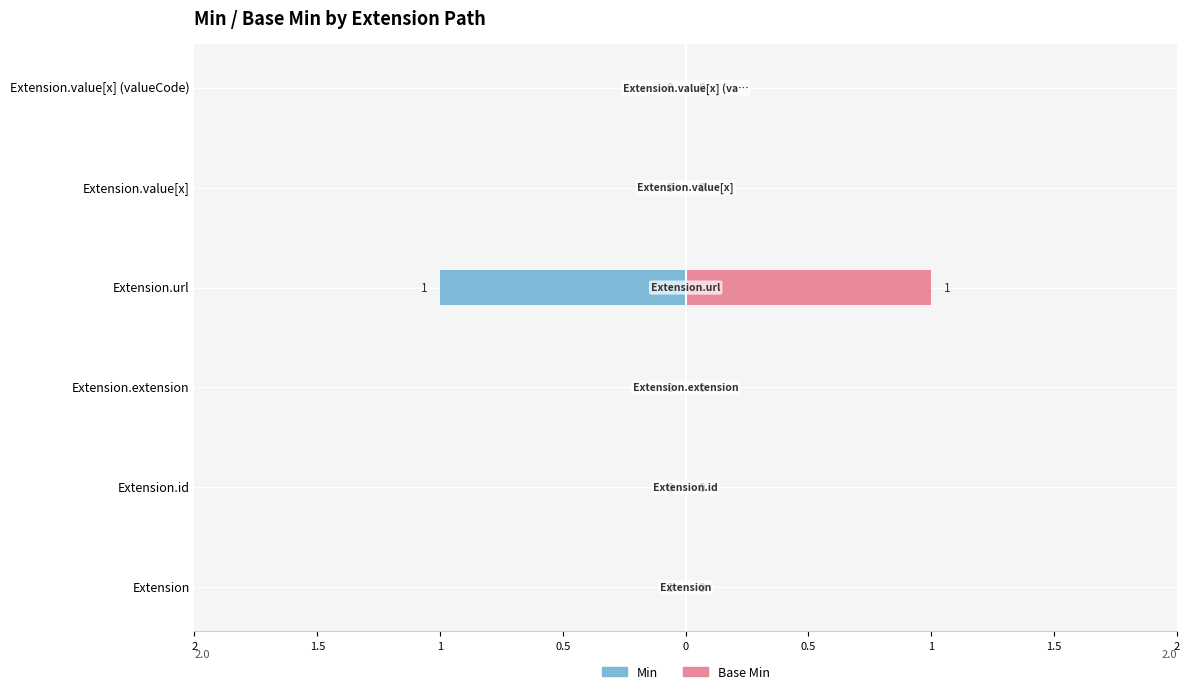

What is the difference between the maximum and minimum values in the Base Min series?

1